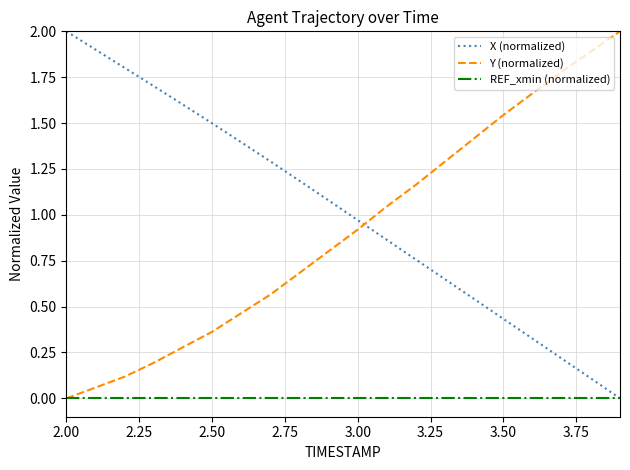

Which series has the largest total across all categories?

X (normalized)